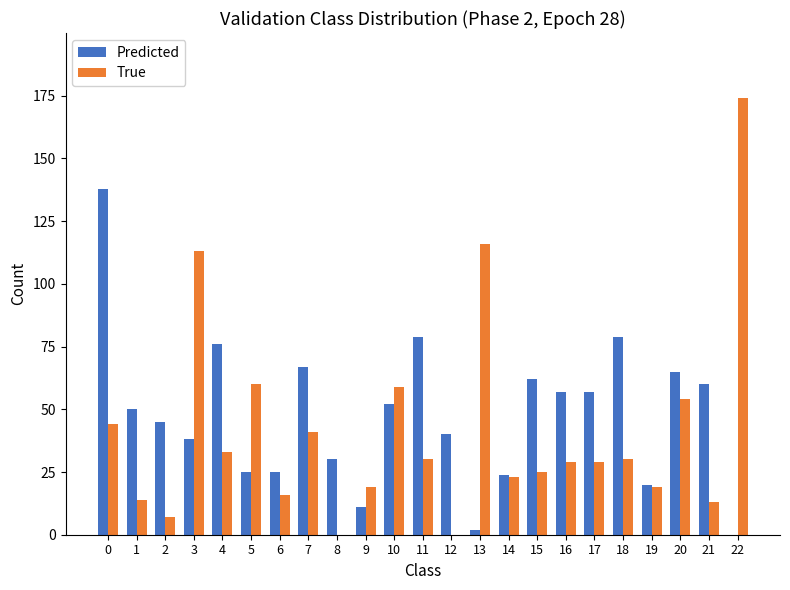

Does the chart contain stacked bars?

No